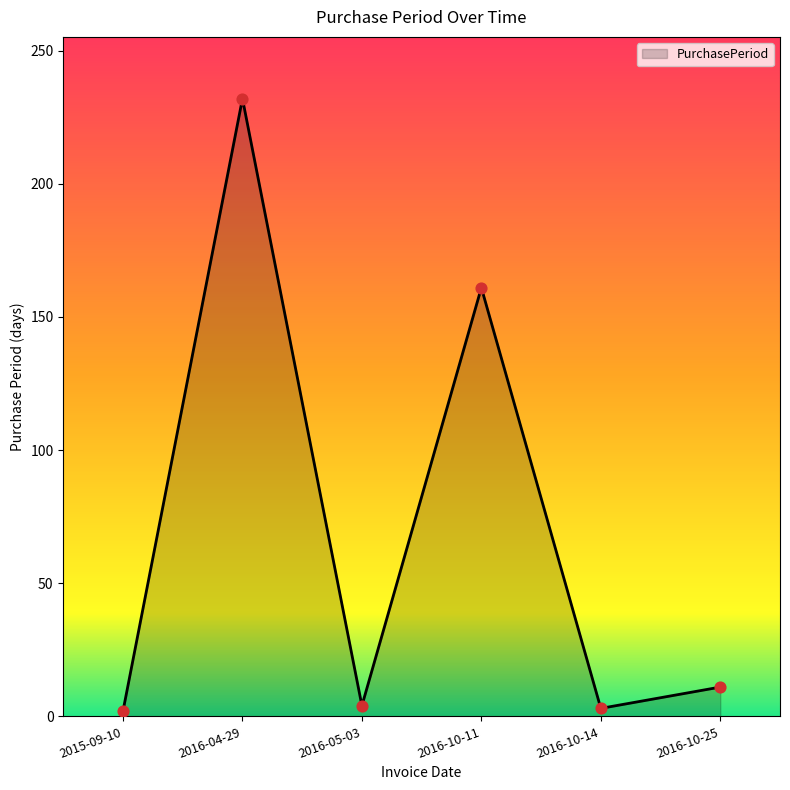

Between 2016-04-29 and 2016-10-11, which is larger?

2016-04-29